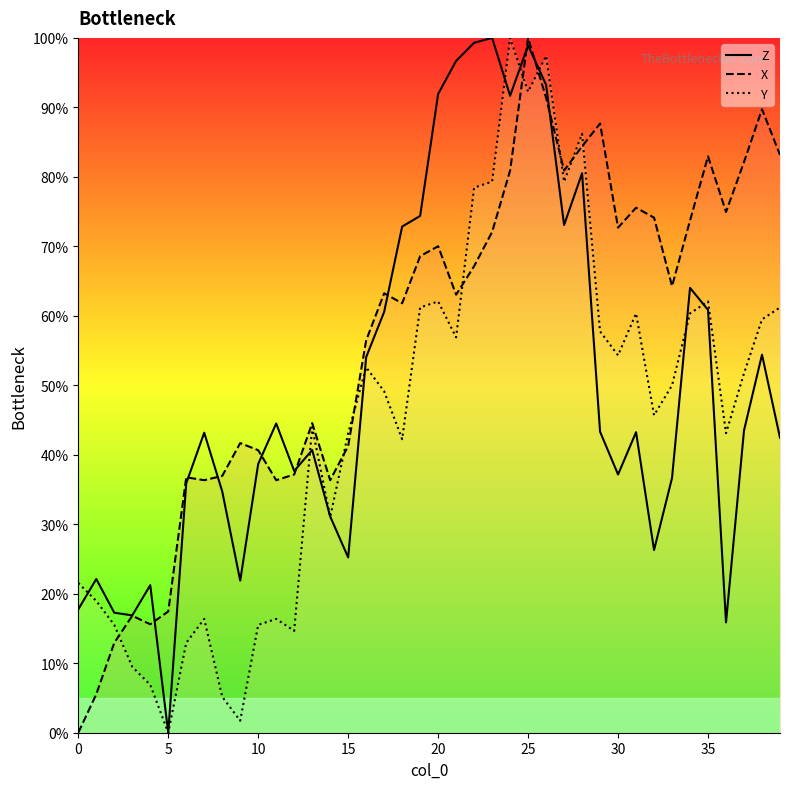

Which series has the largest total across all categories?

X